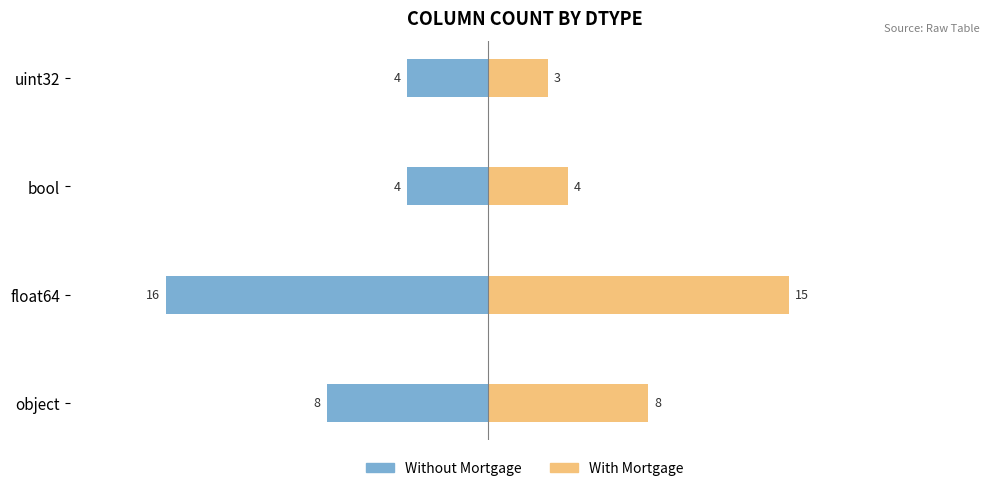

How many values in the Without Mortgage series are below -4?

2